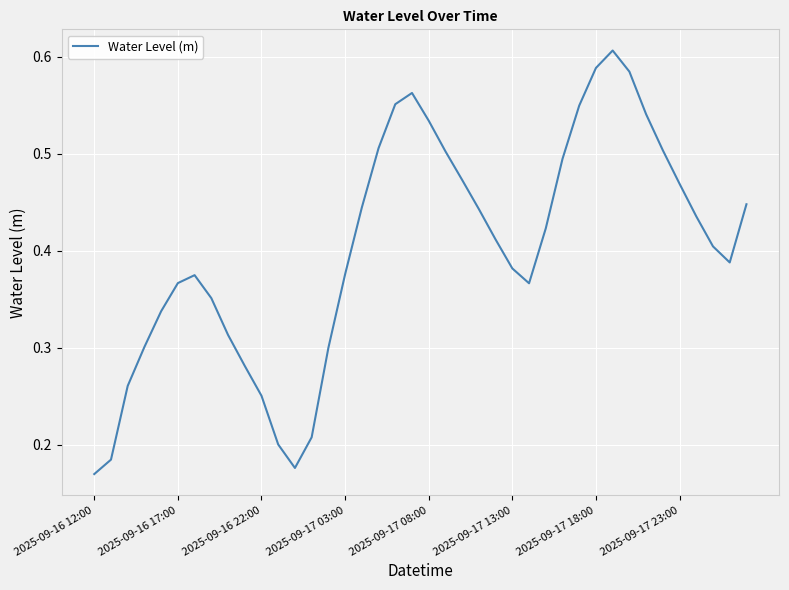

Does the chart display data point markers on the line(s)?

No